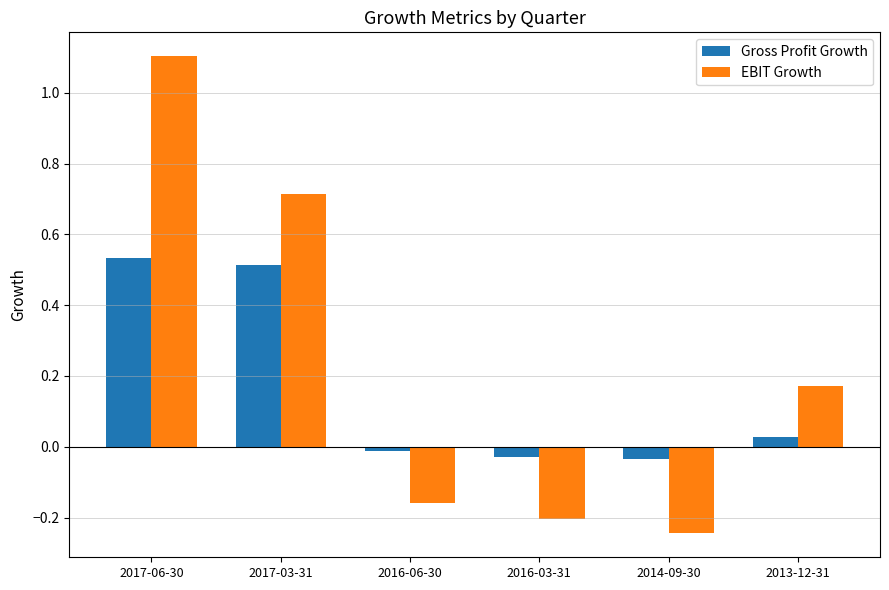

How many distinct data groups are displayed?

2